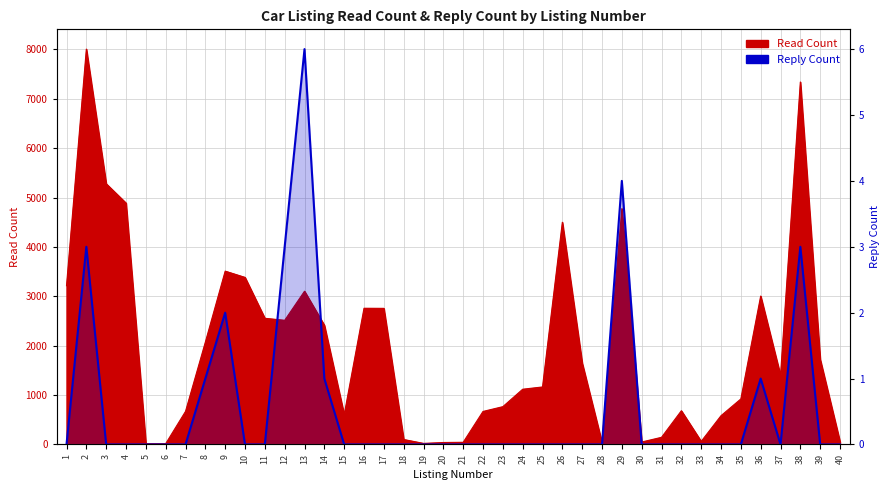

Which category has the lowest value across all series?

1